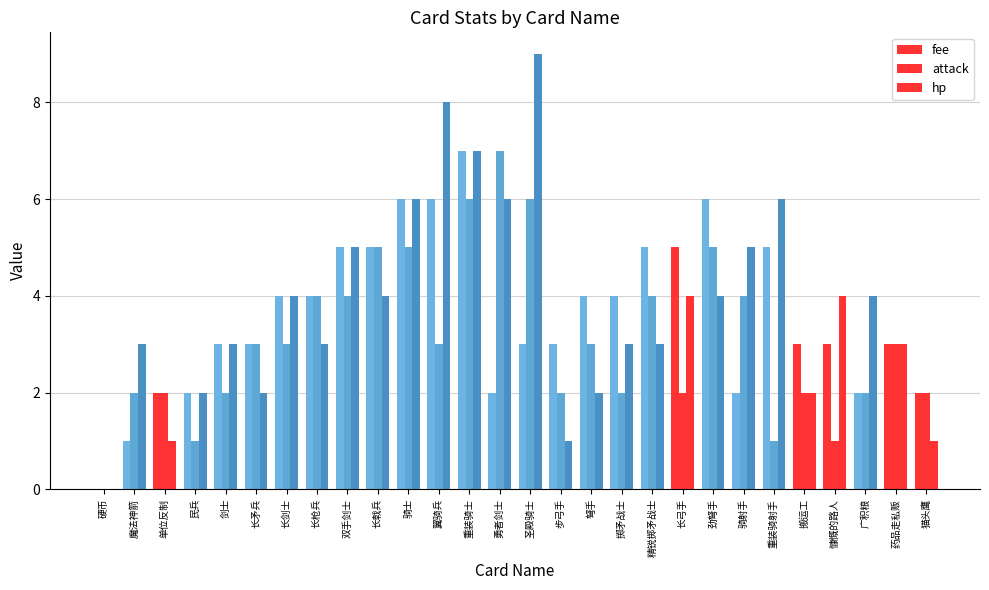

Reading left to right, list all the values displayed in this chart.

fee: 硬币=0	魔法神箭=1	单位反制=2	民兵=2	剑士=3	长矛兵=3	长剑士=4	长枪兵=4	双手剑士=5	长戟兵=5	骑士=6	翼骑兵=6	重装骑士=7	勇者剑士=2	圣殿骑士=3	步弓手=3	弩手=4	掷矛战士=4	精锐掷矛战士=5	长弓手=5	劲弩手=6	骑射手=2	重装骑射手=5	搬运工=3	慷慨的路人=3	广积粮=2	药品走私贩=3	猫头鹰=2
attack: 硬币=0	魔法神箭=2	单位反制=2	民兵=1	剑士=2	长矛兵=3	长剑士=3	长枪兵=4	双手剑士=4	长戟兵=5	骑士=5	翼骑兵=3	重装骑士=6	勇者剑士=7	圣殿骑士=6	步弓手=2	弩手=3	掷矛战士=2	精锐掷矛战士=4	长弓手=2	劲弩手=5	骑射手=4	重装骑射手=1	搬运工=2	慷慨的路人=1	广积粮=2	药品走私贩=3	猫头鹰=2
hp: 硬币=0	魔法神箭=3	单位反制=1	民兵=2	剑士=3	长矛兵=2	长剑士=4	长枪兵=3	双手剑士=5	长戟兵=4	骑士=6	翼骑兵=8	重装骑士=7	勇者剑士=6	圣殿骑士=9	步弓手=1	弩手=2	掷矛战士=3	精锐掷矛战士=3	长弓手=4	劲弩手=4	骑射手=5	重装骑射手=6	搬运工=2	慷慨的路人=4	广积粮=4	药品走私贩=3	猫头鹰=1